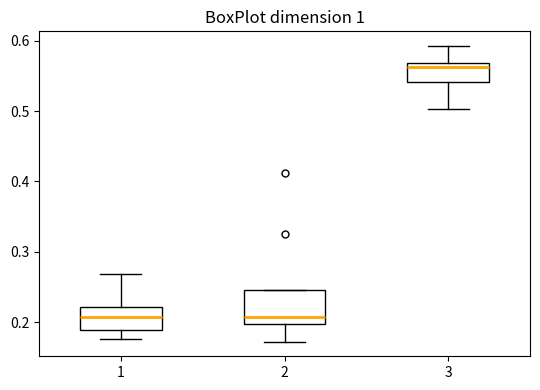

Which box's median line is the highest?

3